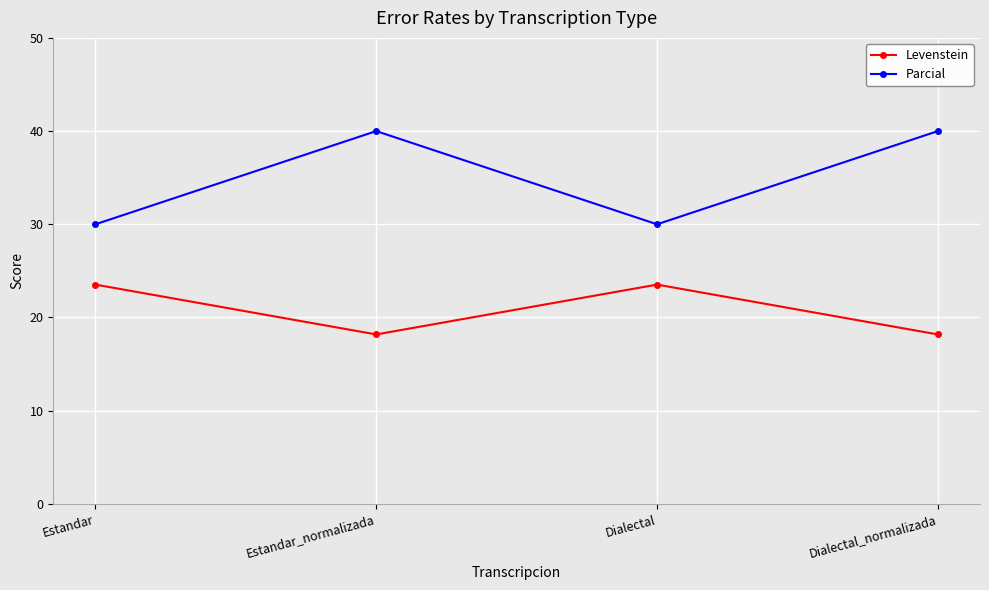

Where is the first local maximum for Levenstein?

Dialectal